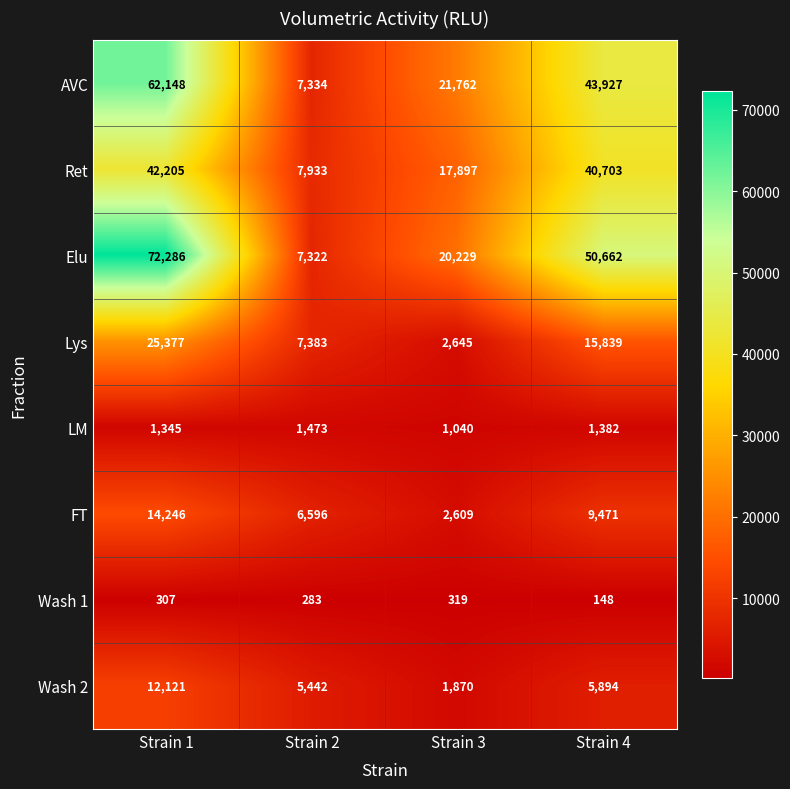

Which series changed the most between Strain 1 and Strain 3?

Elu